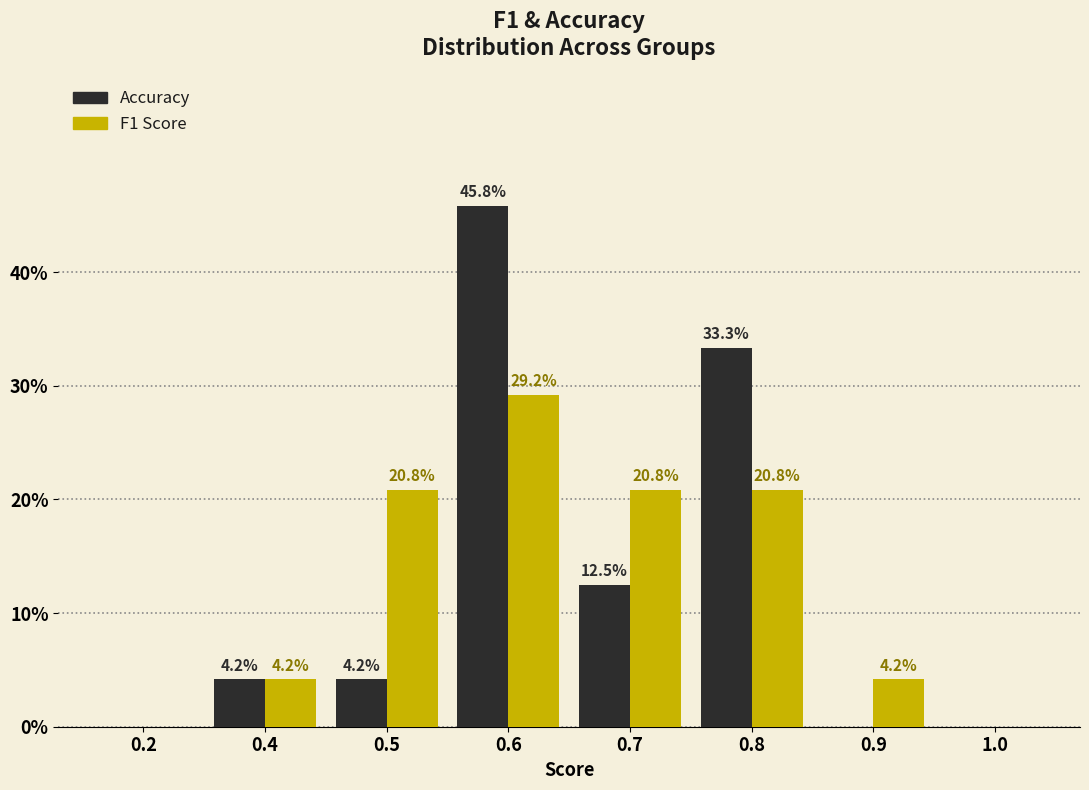

At which category is the sum across all series the highest?

0.6